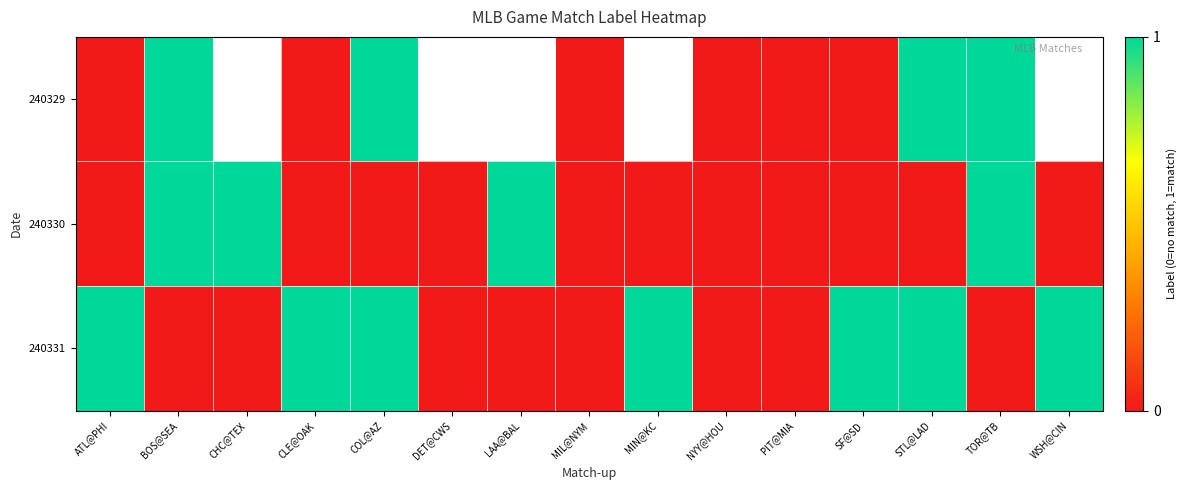

At which label is row_0 closest to 0?

ATL@PHI